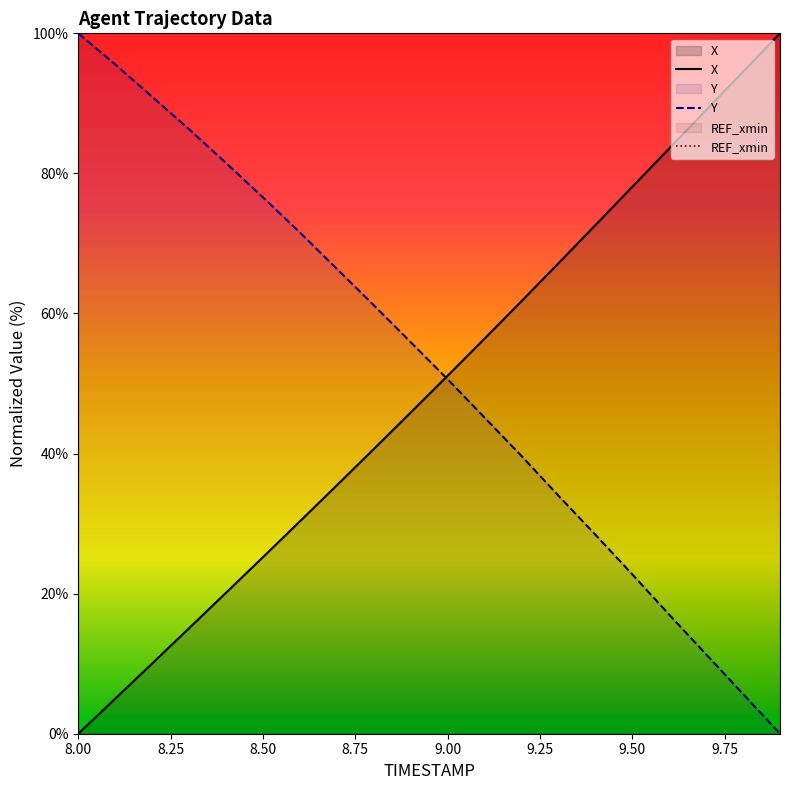

What are all the series names shown in the legend?

X, Y, REF_xmin